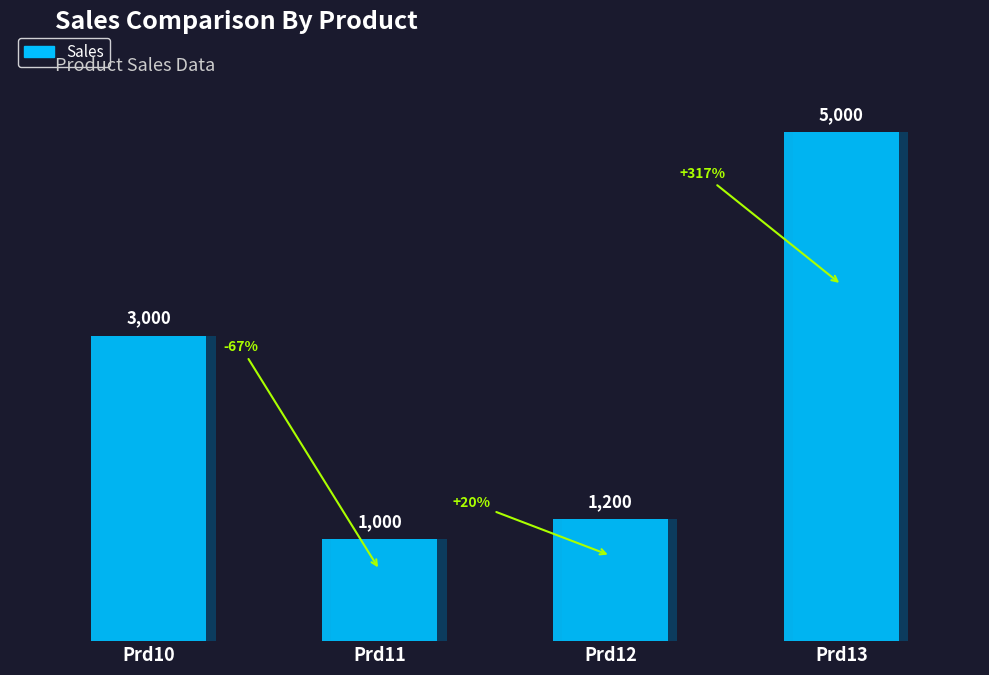

Where does the data first go above 3000?

Prd13